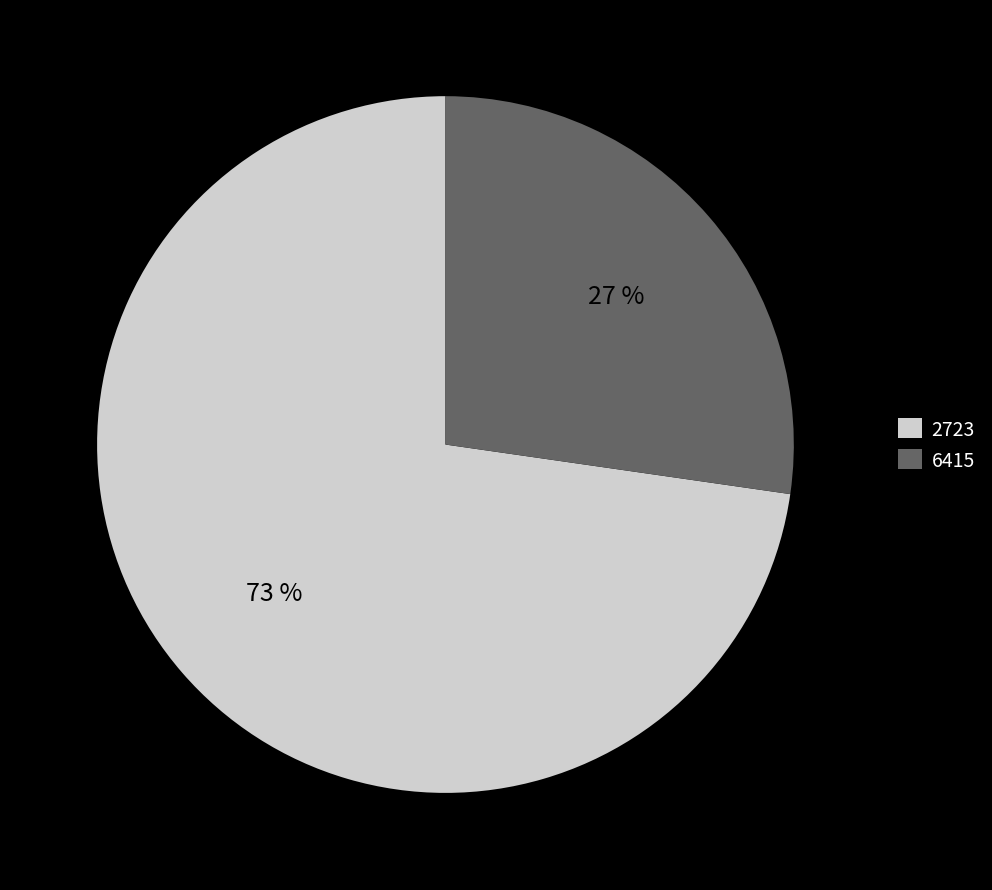

Does any single category account for the majority?

Yes